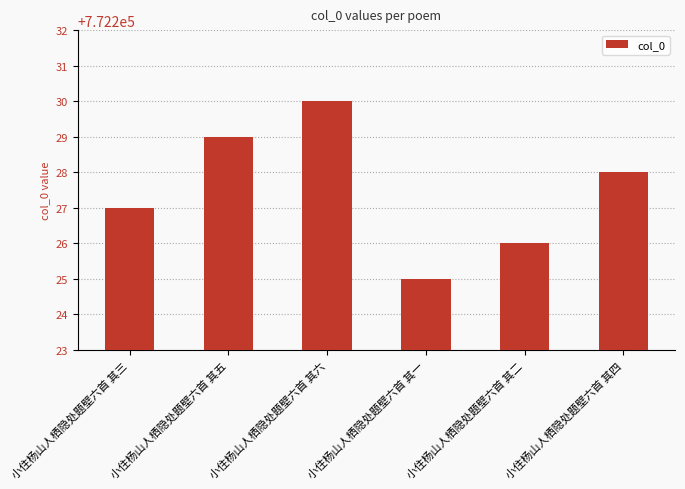

Reading right to left, list all the values displayed in this chart.

772228	772226	772225	772230	772229	772227